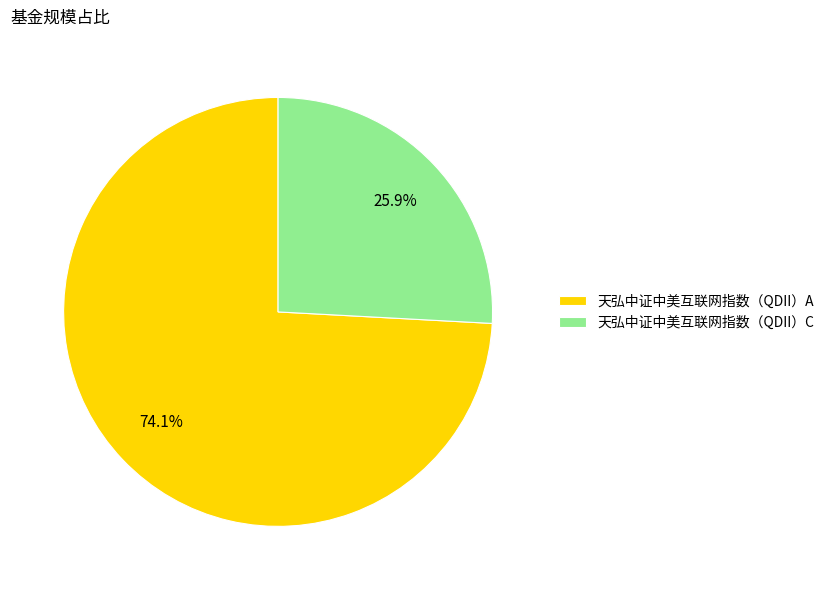

What is the largest slice in the pie chart?

天弘中证中美互联网指数（QDII）A